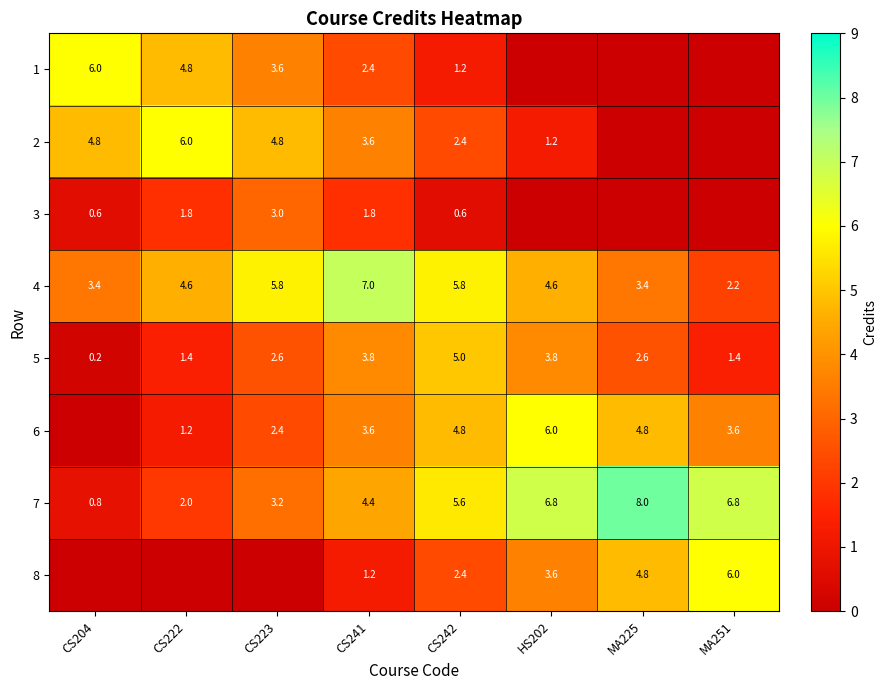

What is the spread (max minus min) of values at CS222?

6.0